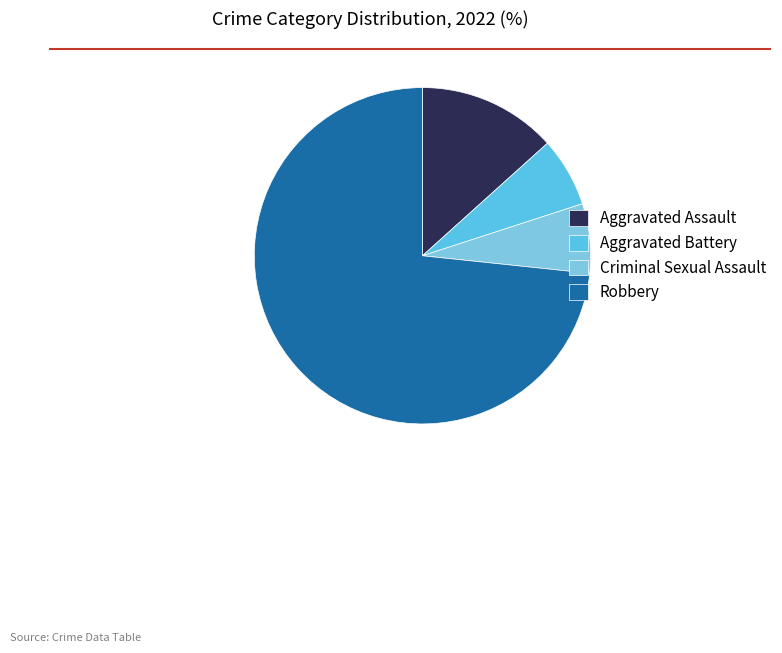

What is the largest slice in the pie chart?

Robbery